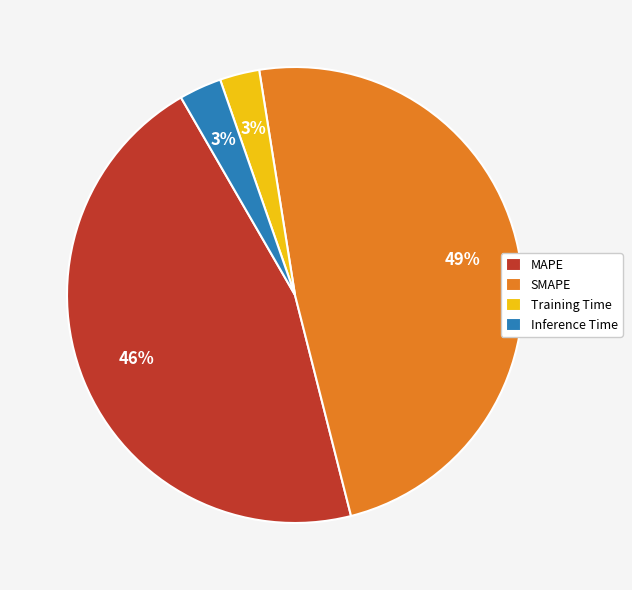

To the nearest percent, what is the difference between the largest and smallest slice percentages?

46%